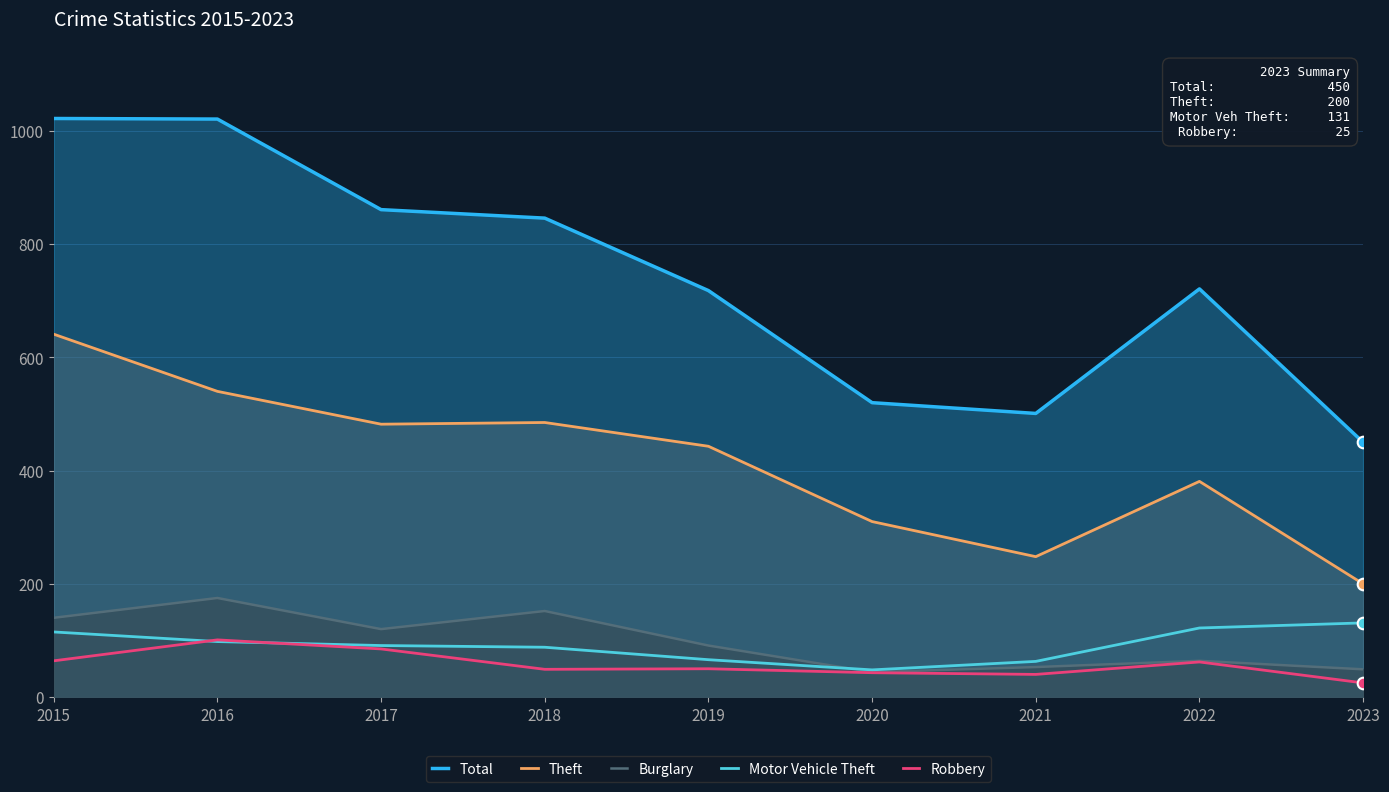

At which category is the sum across all series the highest?

2015